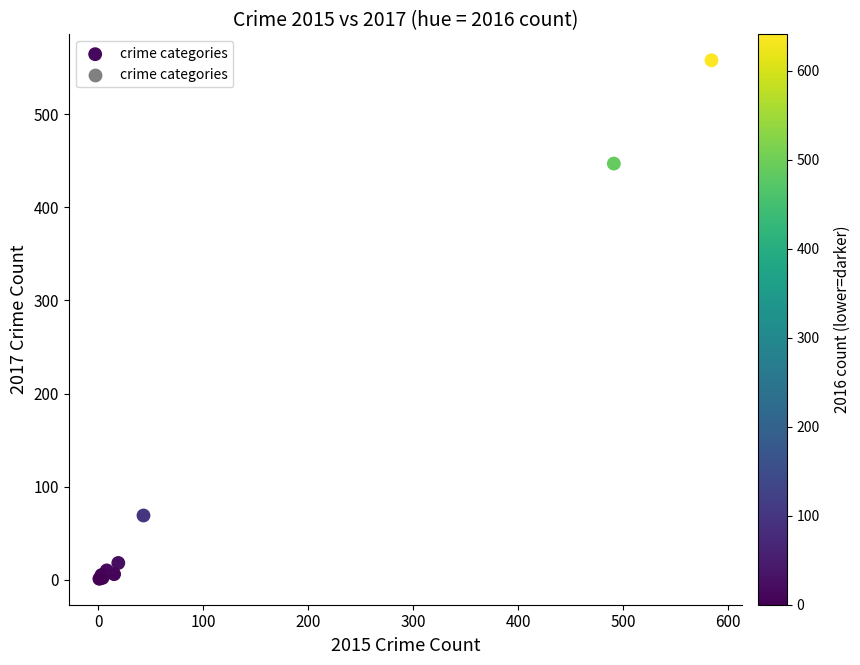

What Y value in the scatter plot is closest to 279?

447